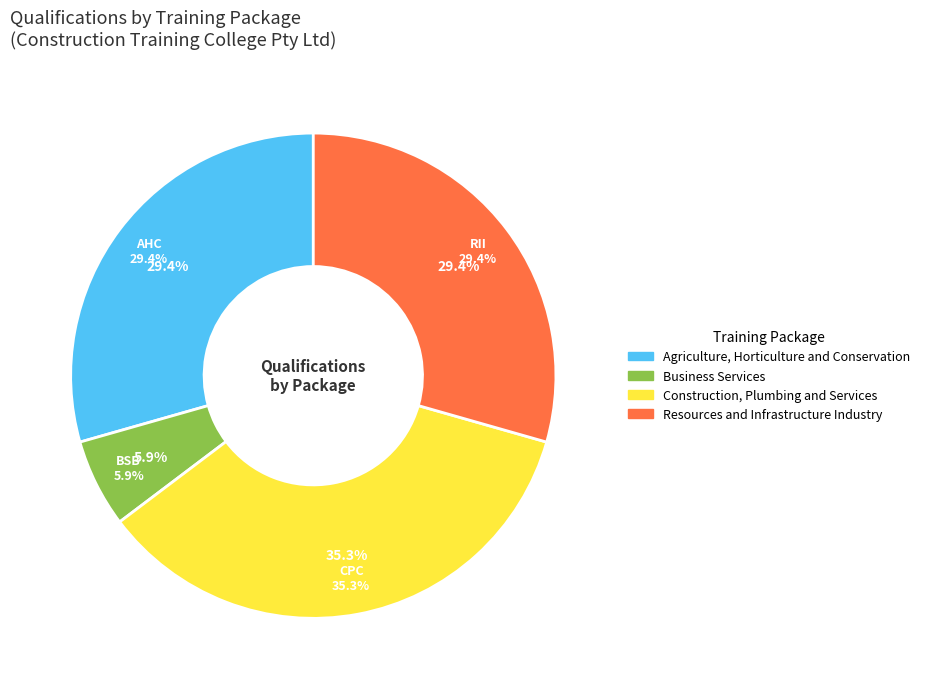

To the nearest percent, what is the average slice percentage?

25%